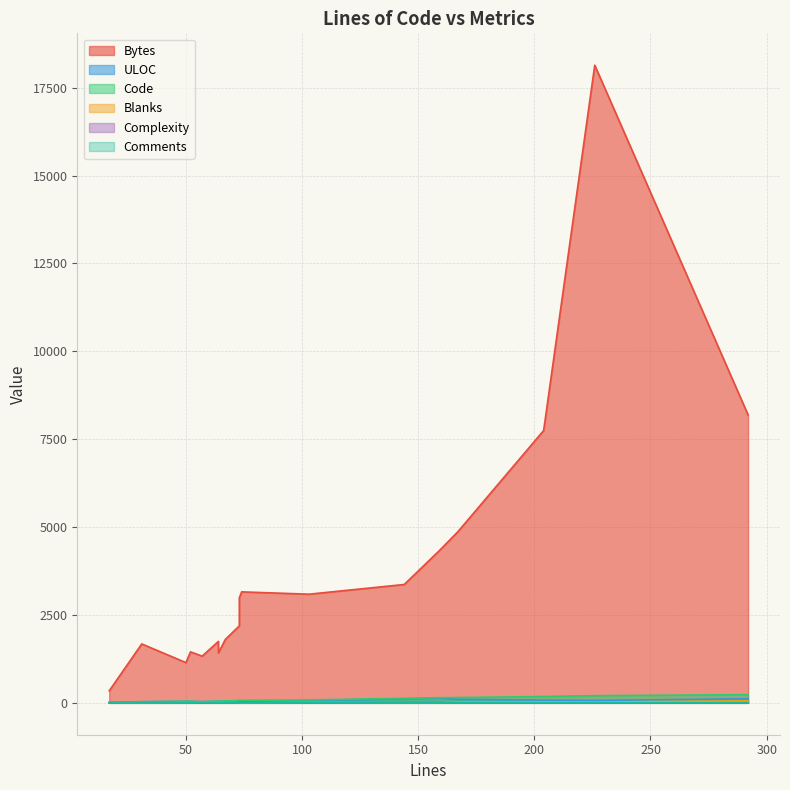

What is the spread (max minus min) of values at 17?

342